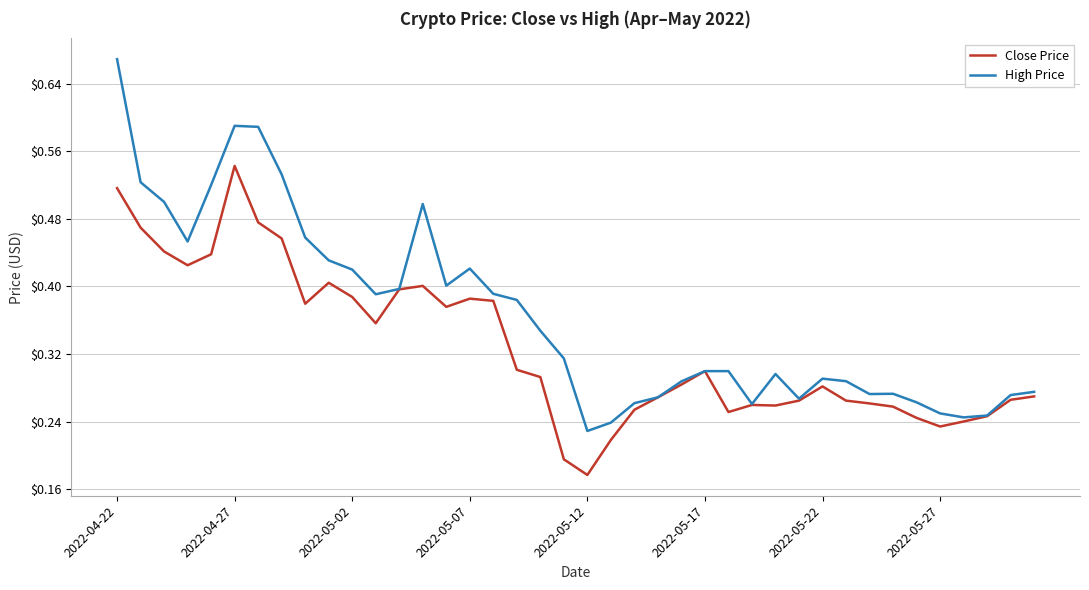

List the series in order of their overall mean, lowest first.

Close Price, High Price